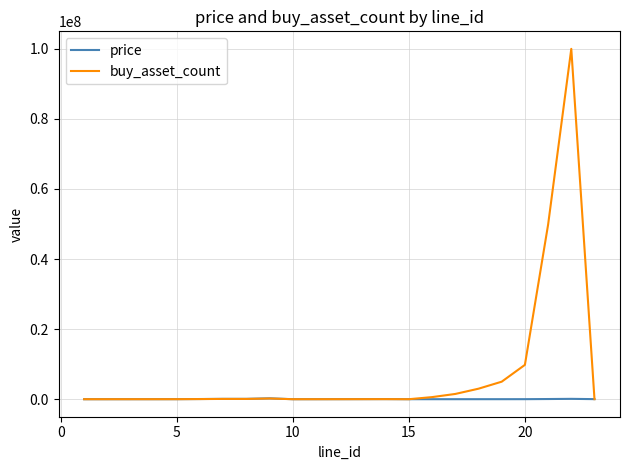

What is the highest value of the buy_asset_count series?

100000000